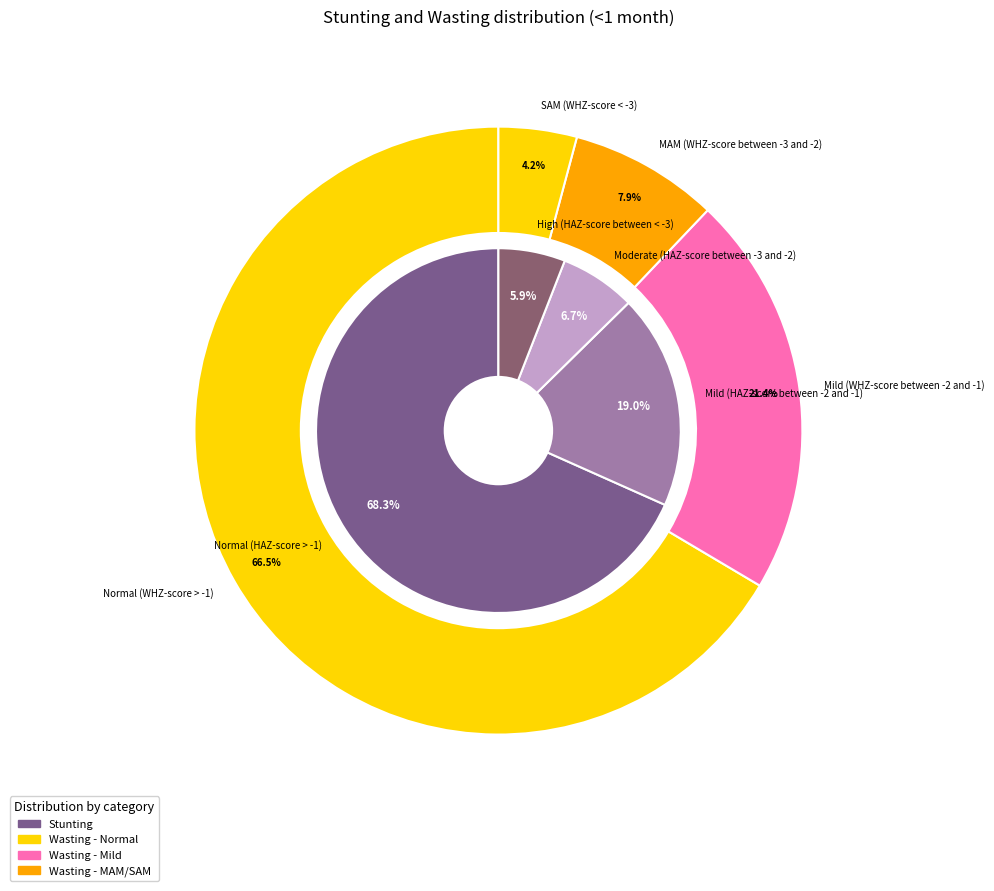

What percentage is the 3 slice, to the nearest percent?

6%